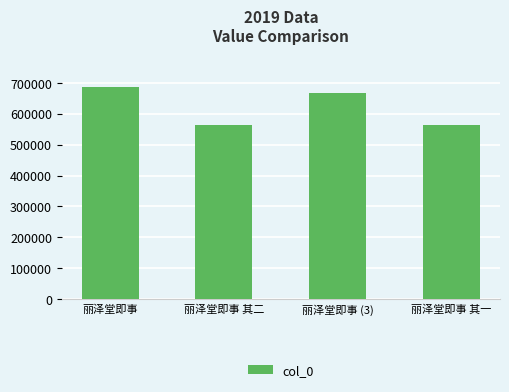

Where is the data nearest to the value 625530?

丽泽堂即事 (3)